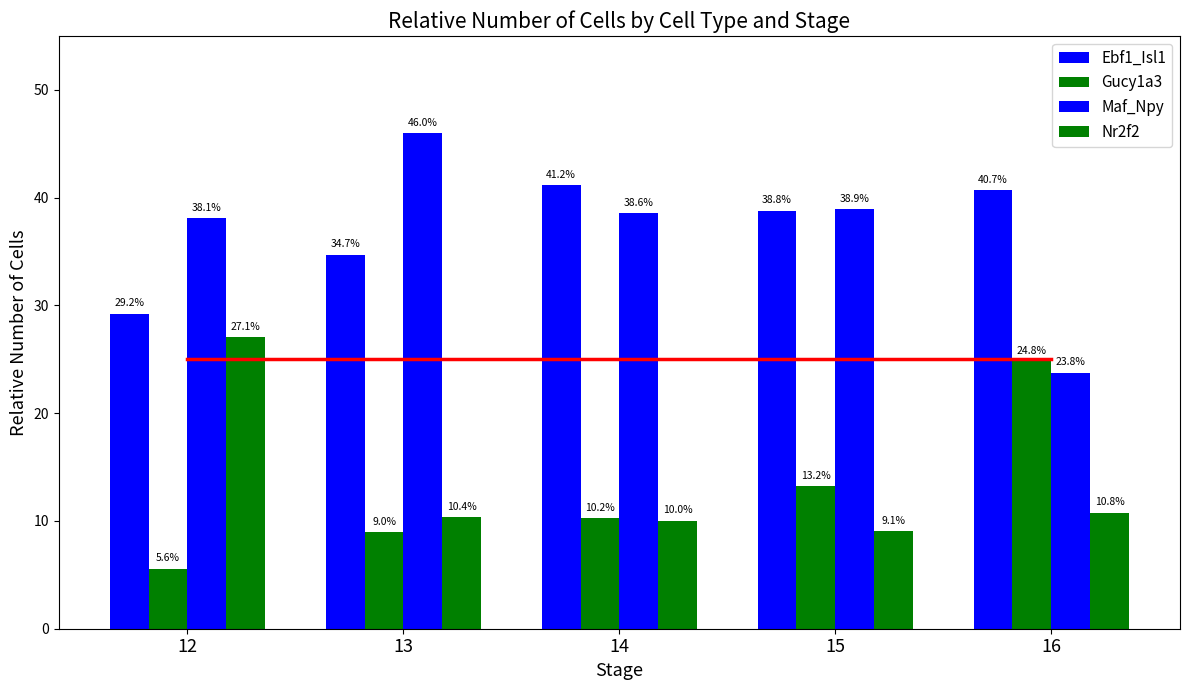

Which series has the largest range (max minus min)?

Maf_Npy